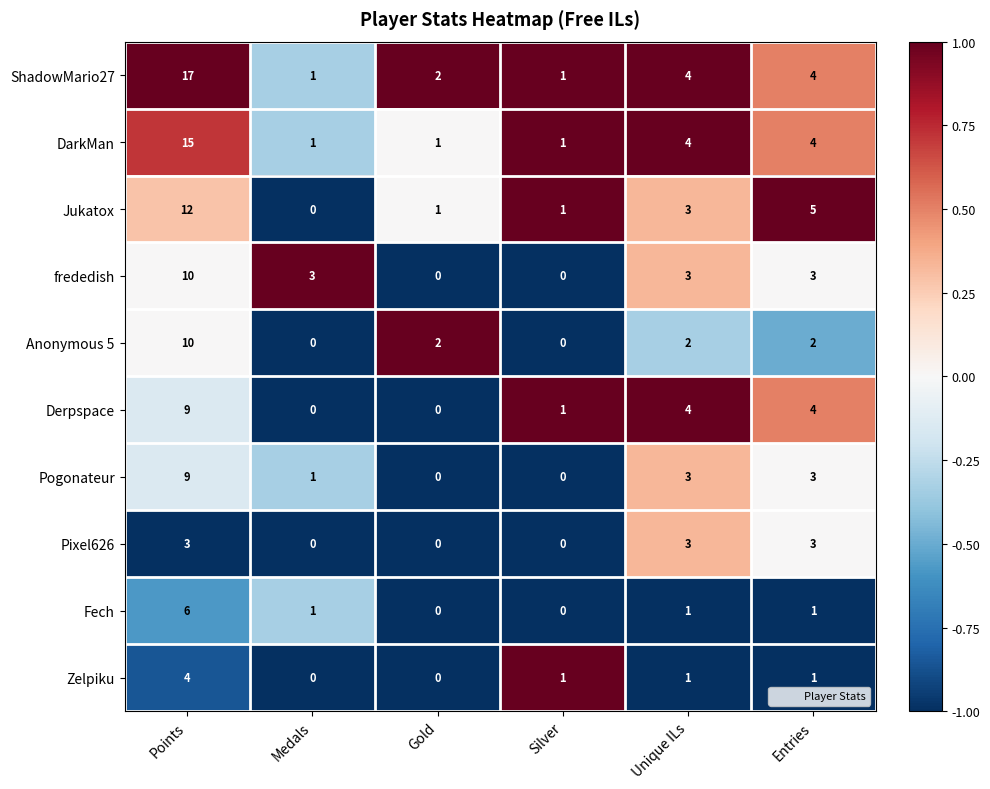

Which series has the largest range (max minus min)?

ShadowMario27